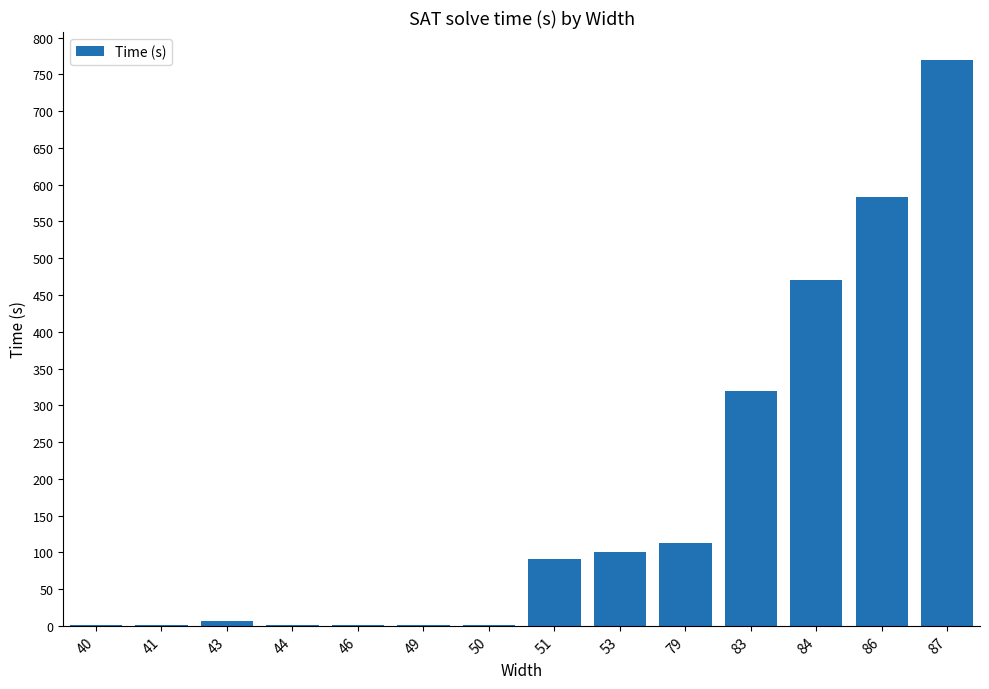

What is the sum of all values?

2461.0